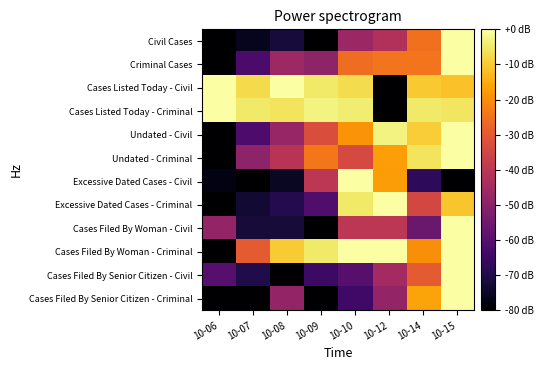

Between 10-08 and 10-10, which is larger?

10-10